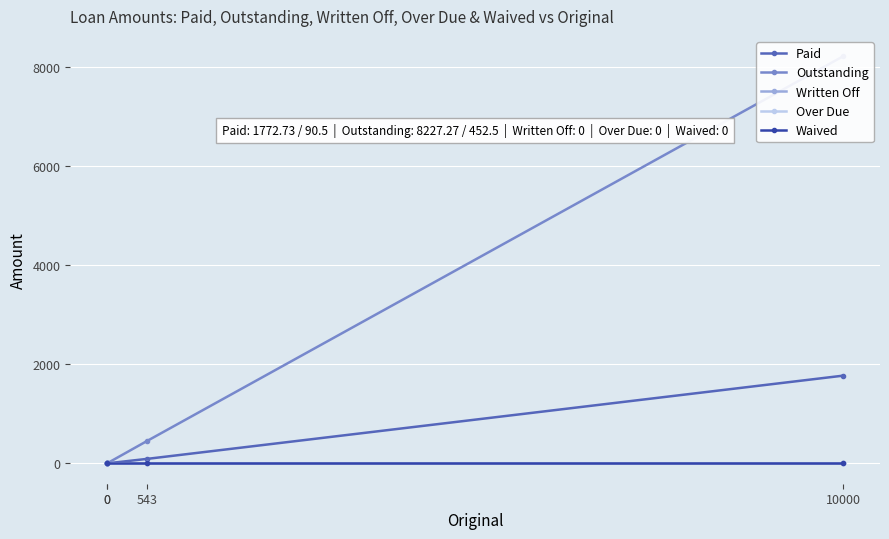

What are all the series names shown in the legend?

Paid, Outstanding, Written Off, Over Due, Waived